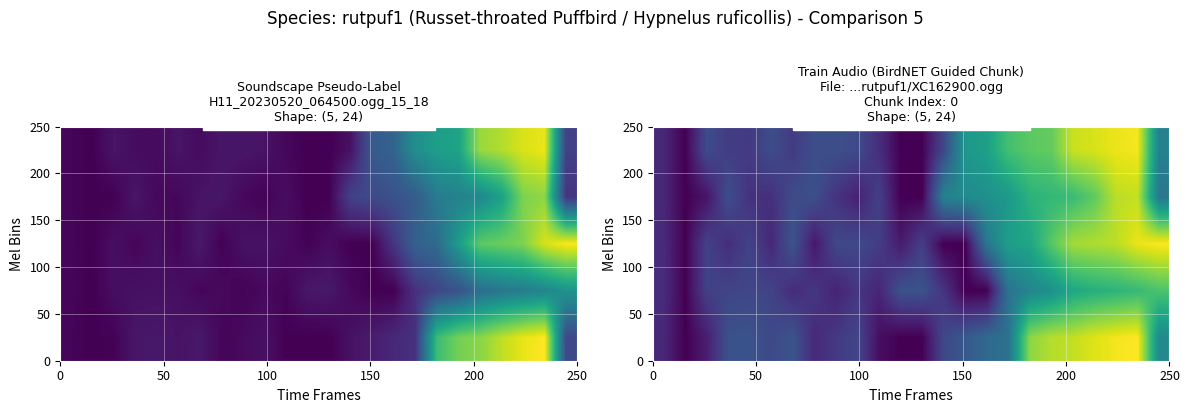

How many series are shown in this chart?

5